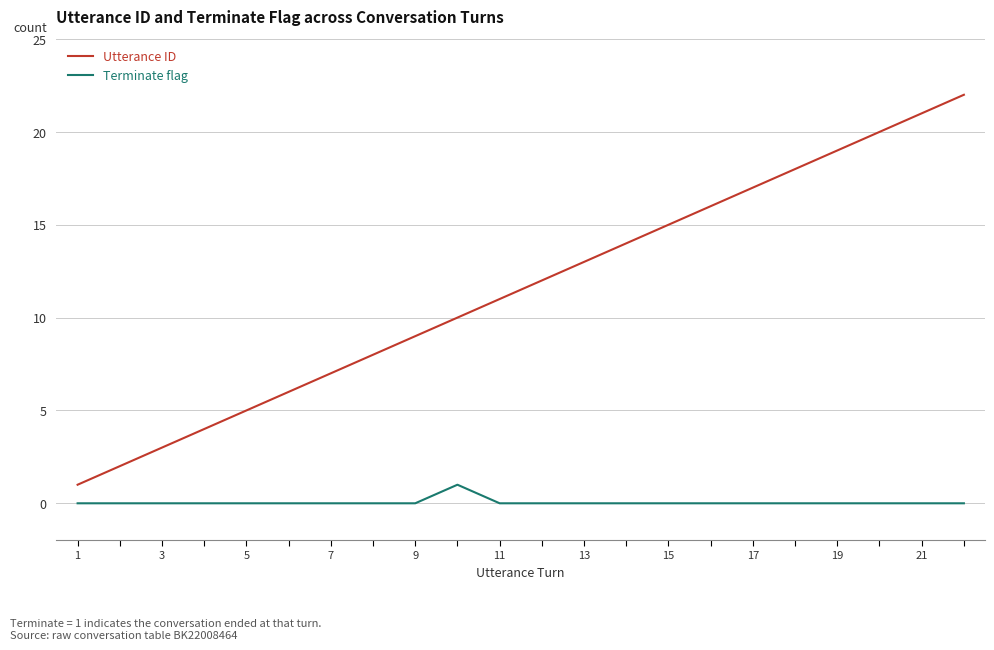

Rank the series by their average value, from highest to lowest.

Utterance ID, Terminate flag